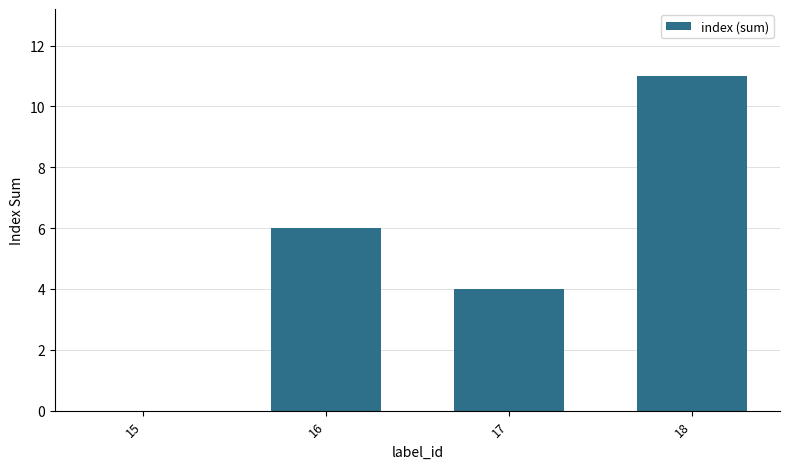

Which label corresponds to the largest value in the chart?

18